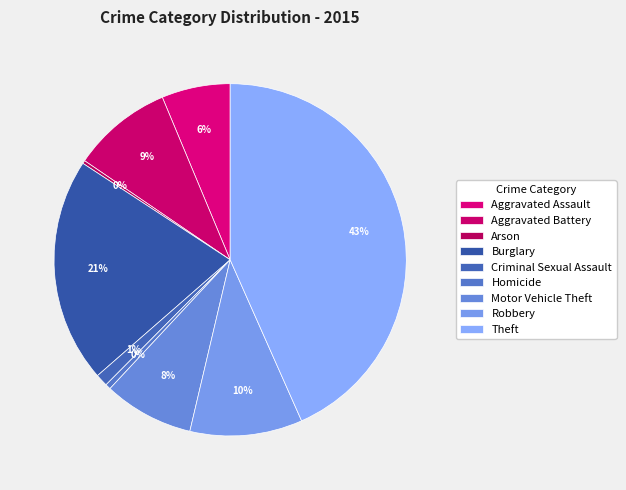

What is the smallest slice in the pie chart?

Arson